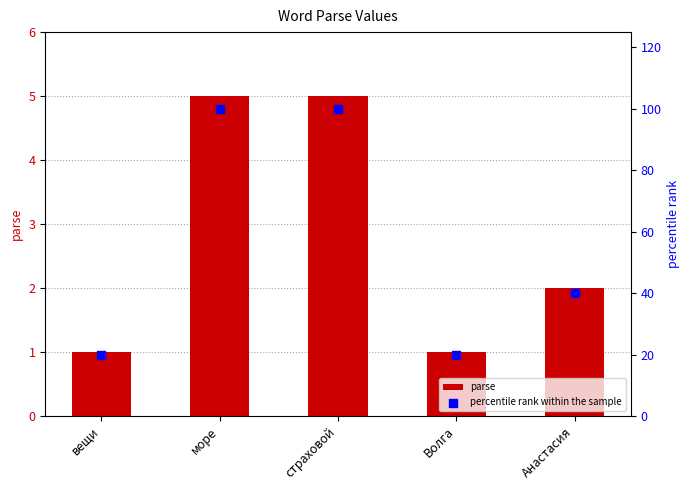

At how many categories does at least one series exceed 33?

3